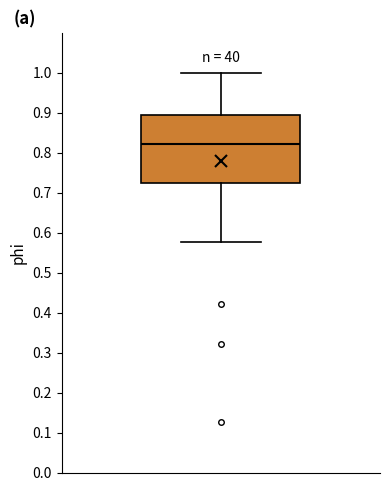

Where does the upper whisker of the box end on the y-axis? The values are not printed on the chart, so give them approximately, as read against the axis.

1.00